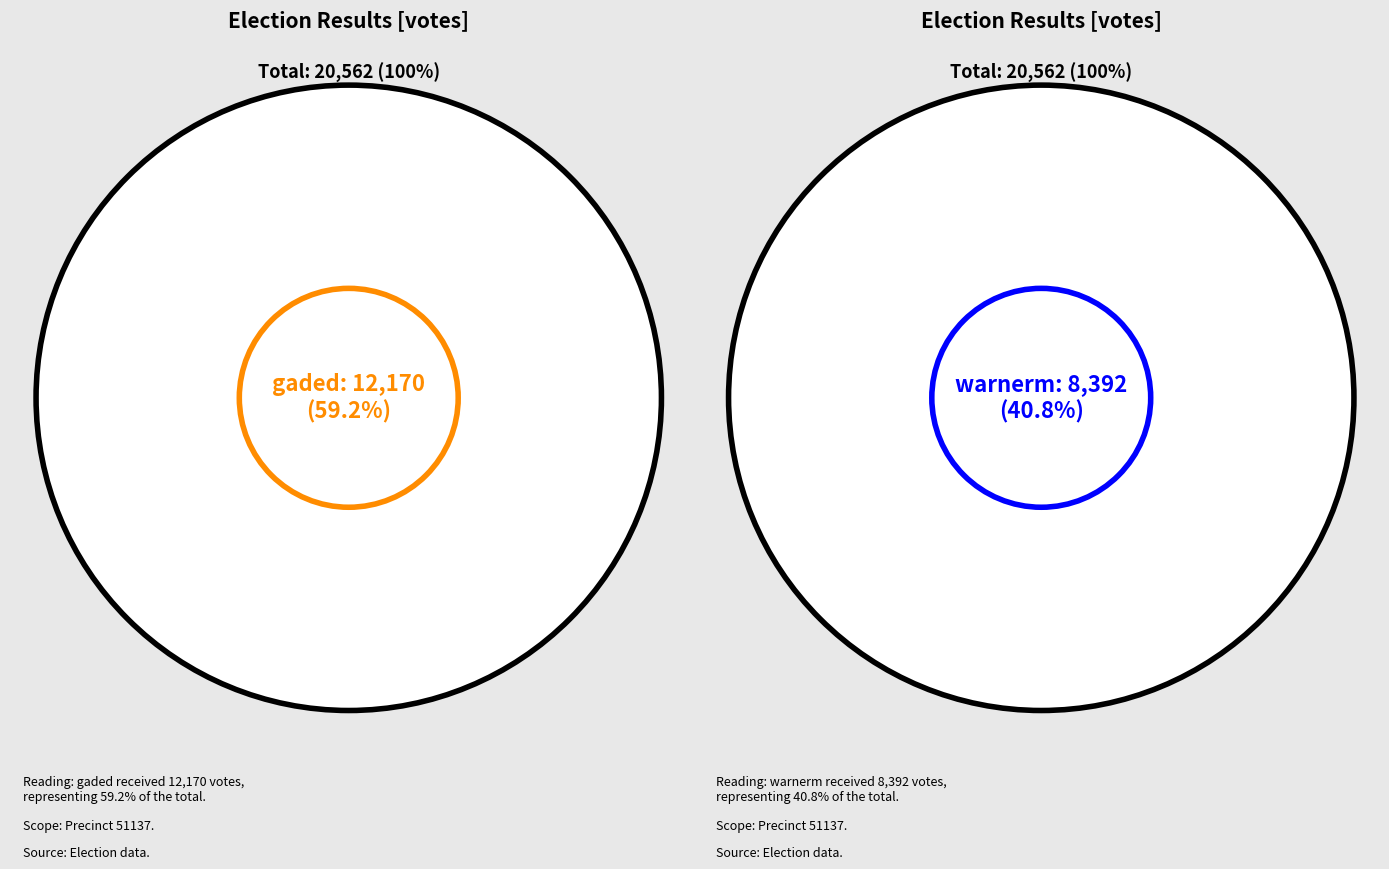

To the nearest percent, what percentage of the pie is warnerm?

41%